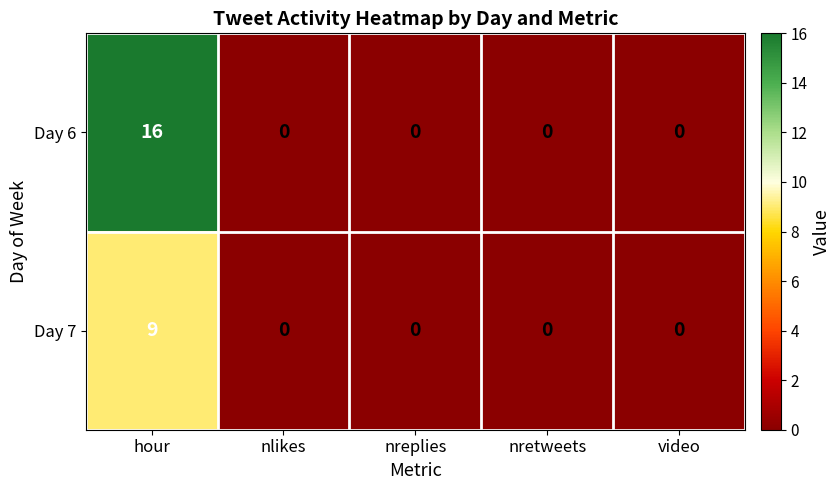

Which series has the largest range (max minus min)?

Day 6